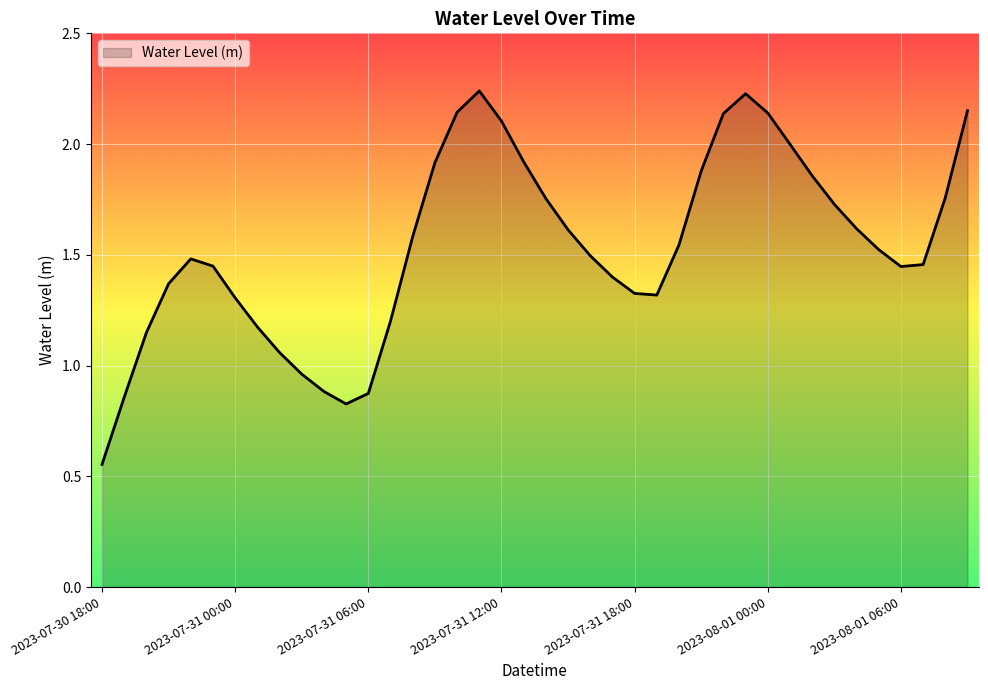

How many interior local peaks (higher than both neighbors) does the data have?

3